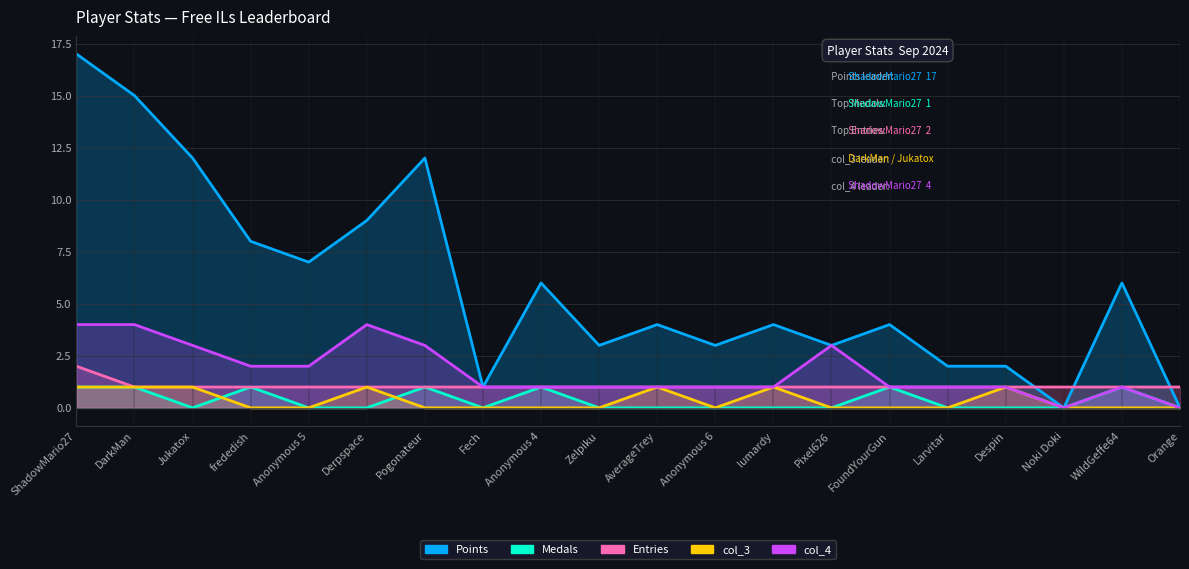

What position from the left is lumardy?

13